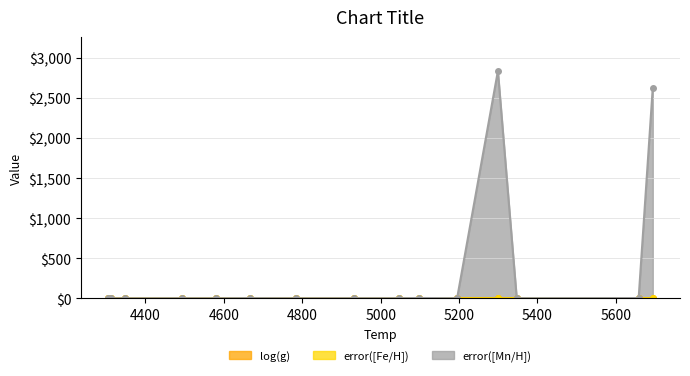

Does the chart display data point markers on the line(s)?

Yes